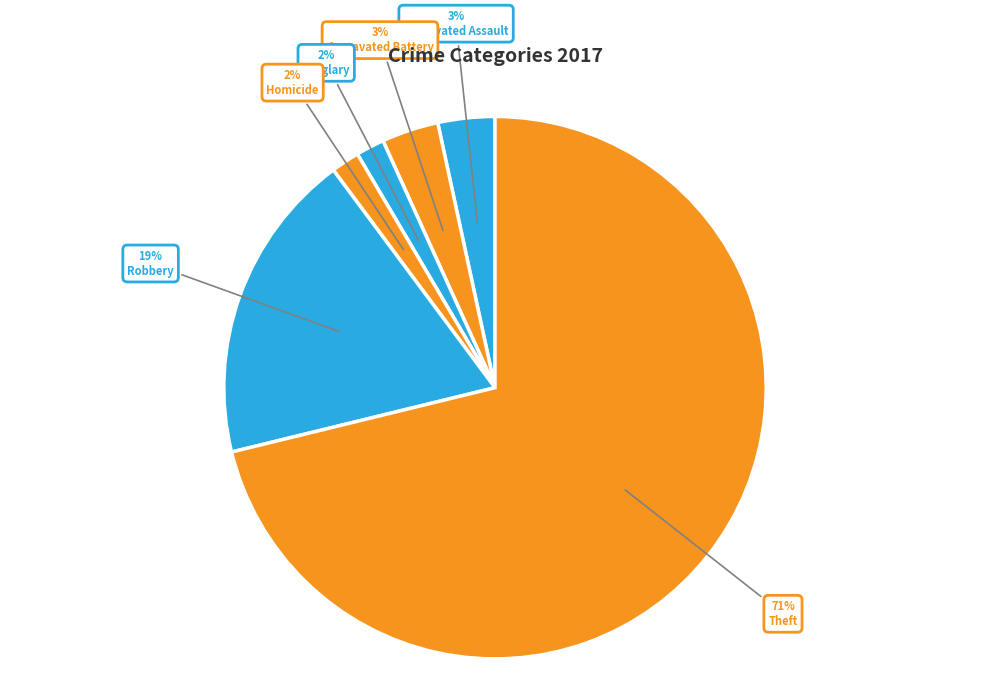

How many segments does this pie chart have?

6